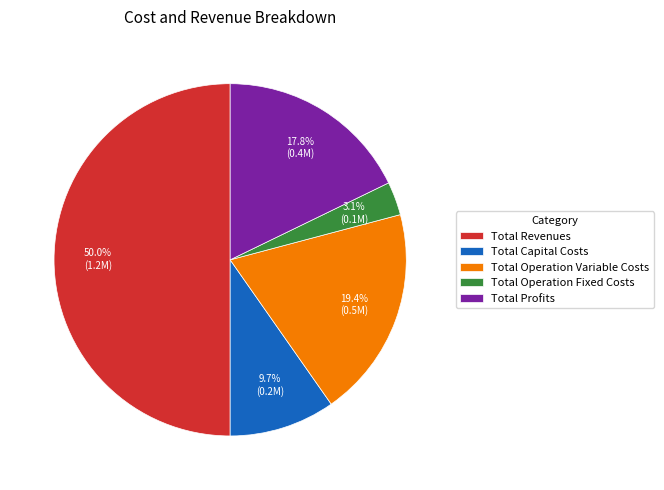

Between Total Capital Costs and Total Revenues, which is larger?

Total Revenues